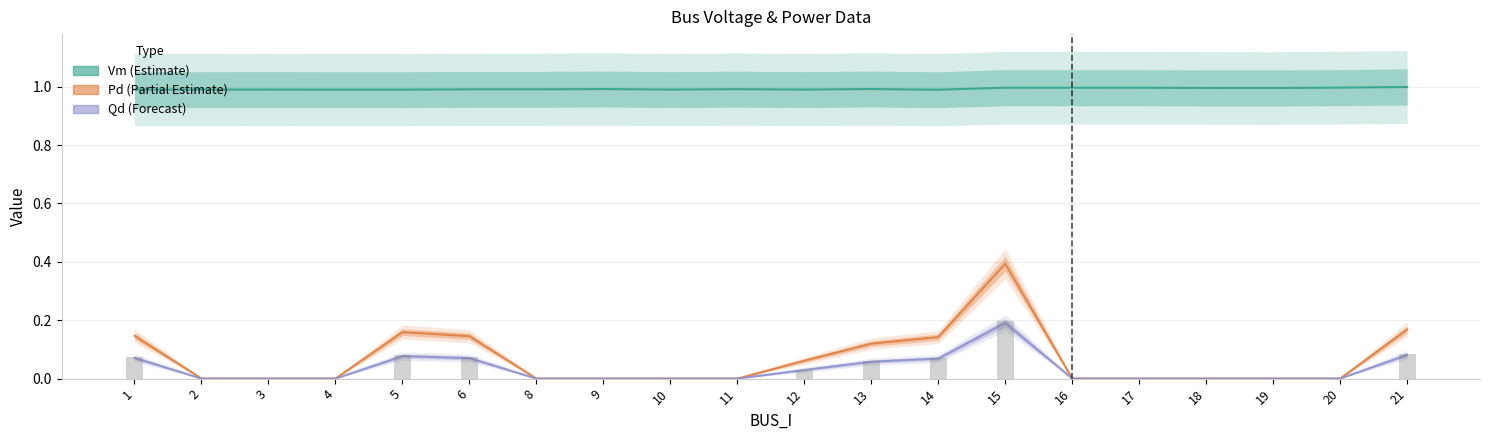

Which series changed the most between 13 and 21?

Pd